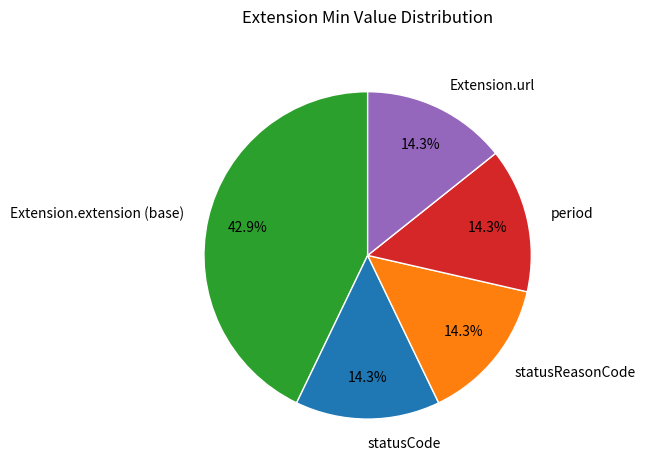

How many segments does this pie chart have?

5